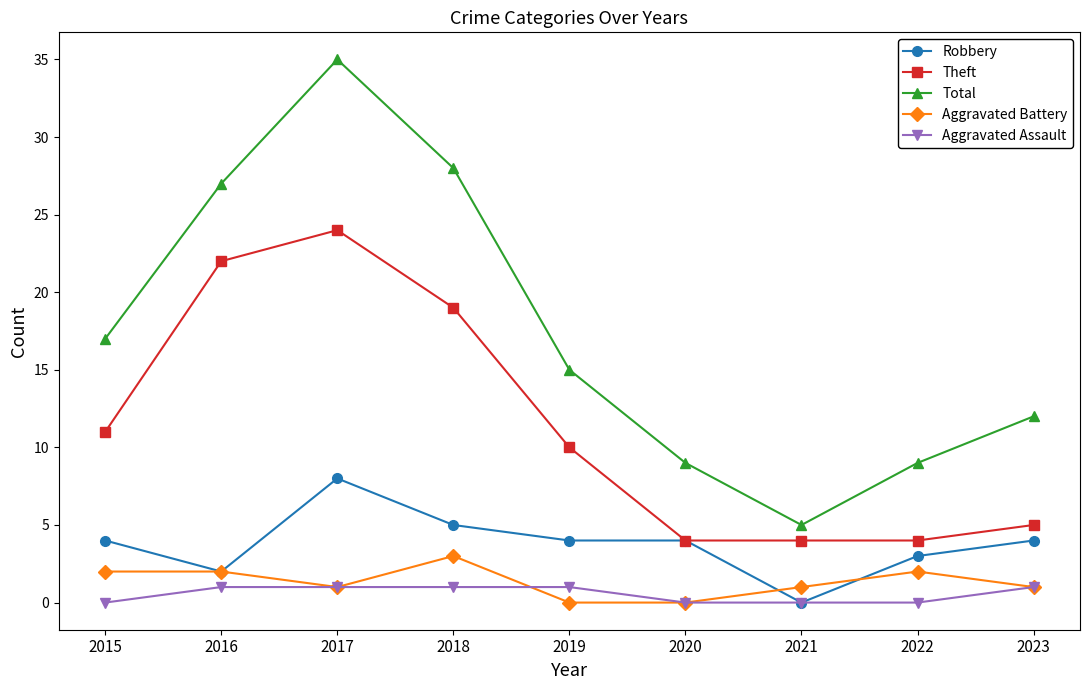

True or false: Total and Aggravated Assault cross at least once.

False